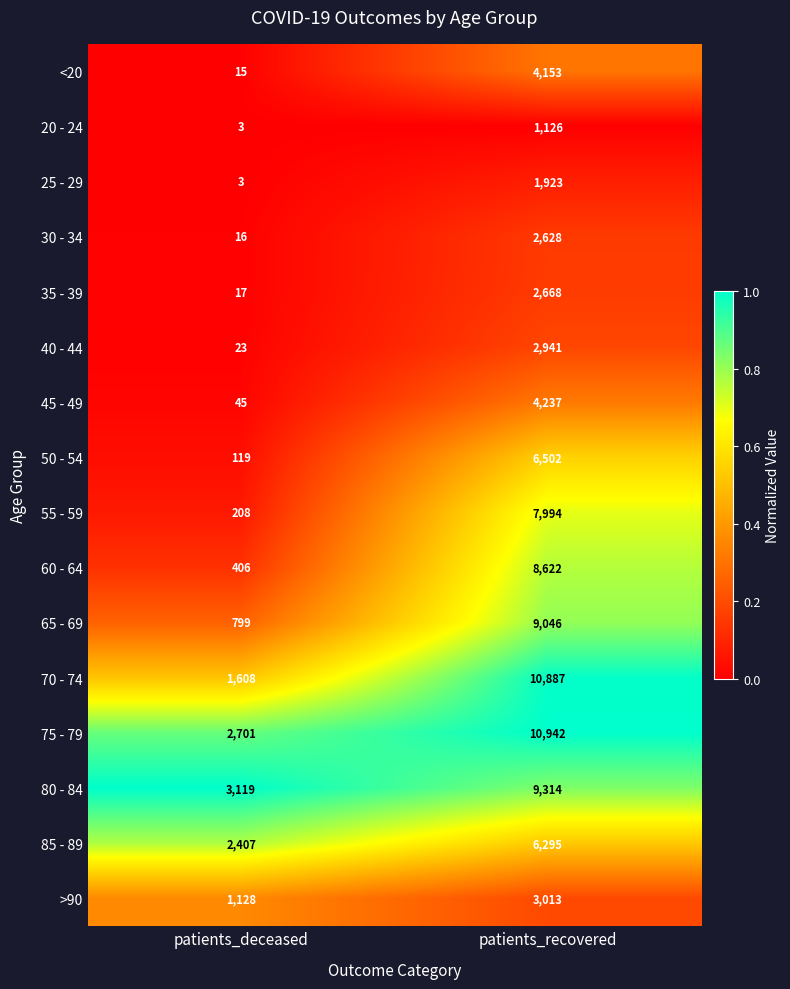

Is it true that 60 - 64 equals 406 at patients_deceased?

True